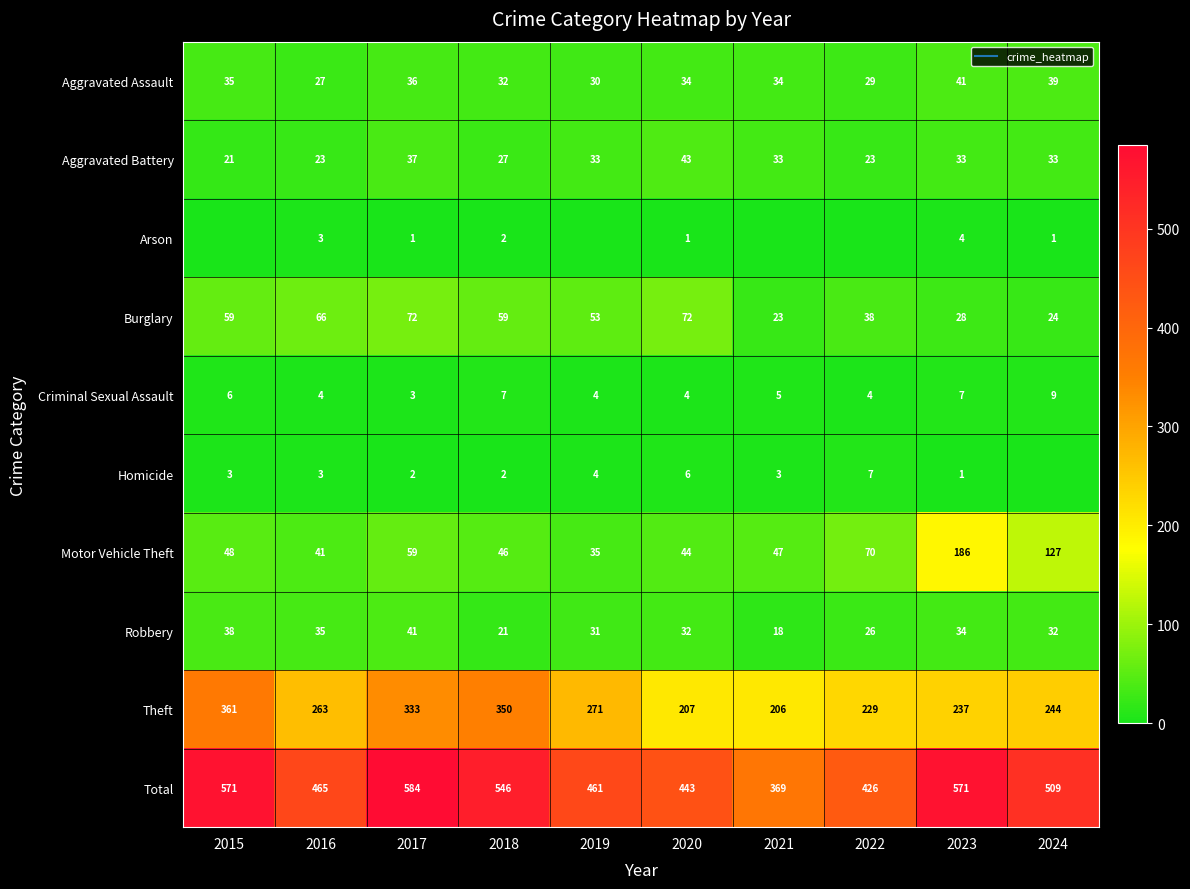

What is the difference between the maximum and minimum values in the Arson series?

4